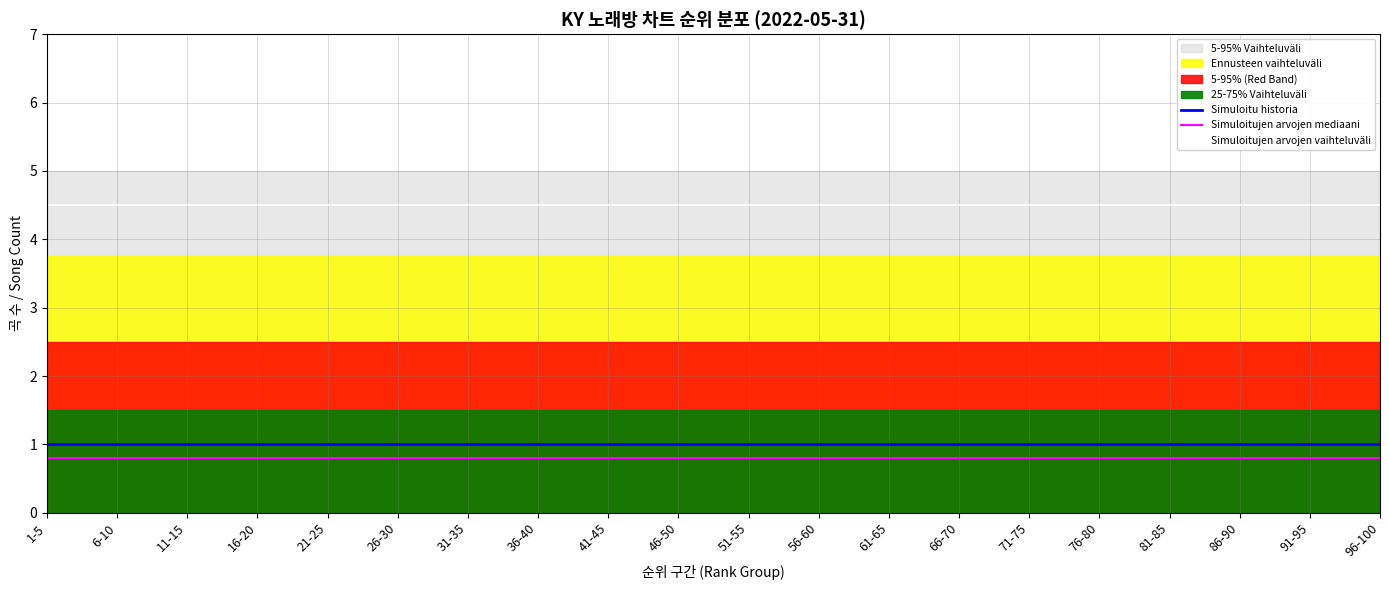

What is the value of the Simuloitujen arvojen mediaani point at the 6th from the left?

0.8